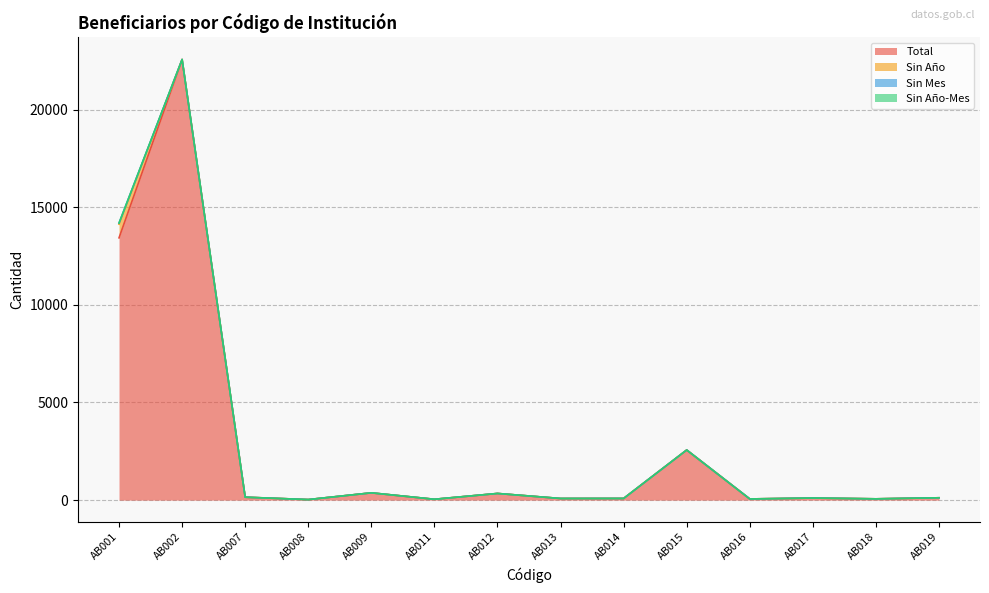

At which category is the sum across all series the highest?

AB002